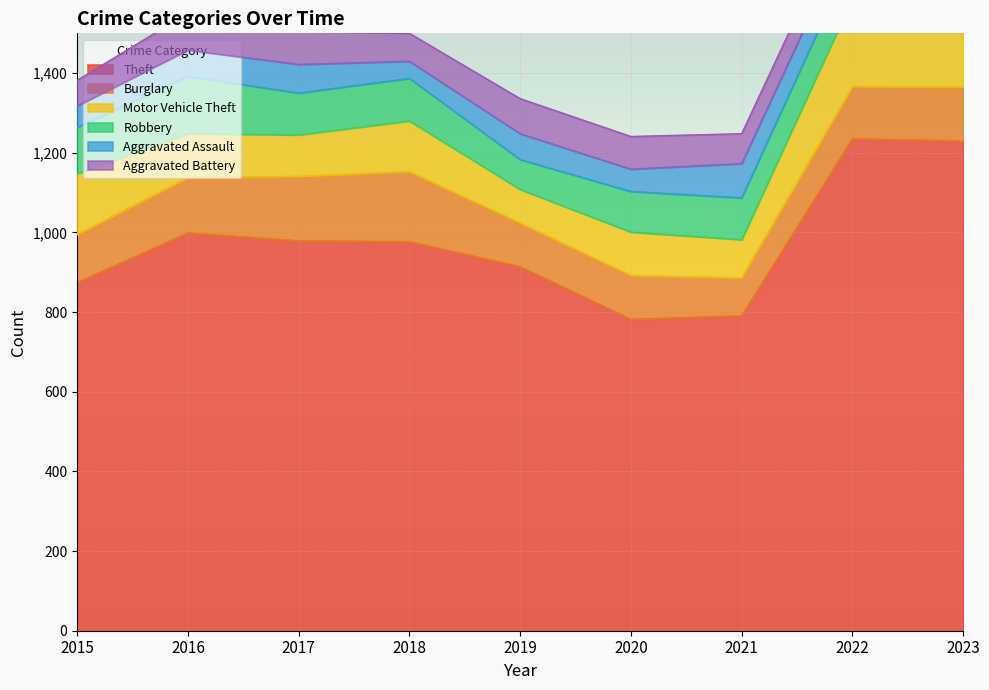

What is the smallest value displayed?

43